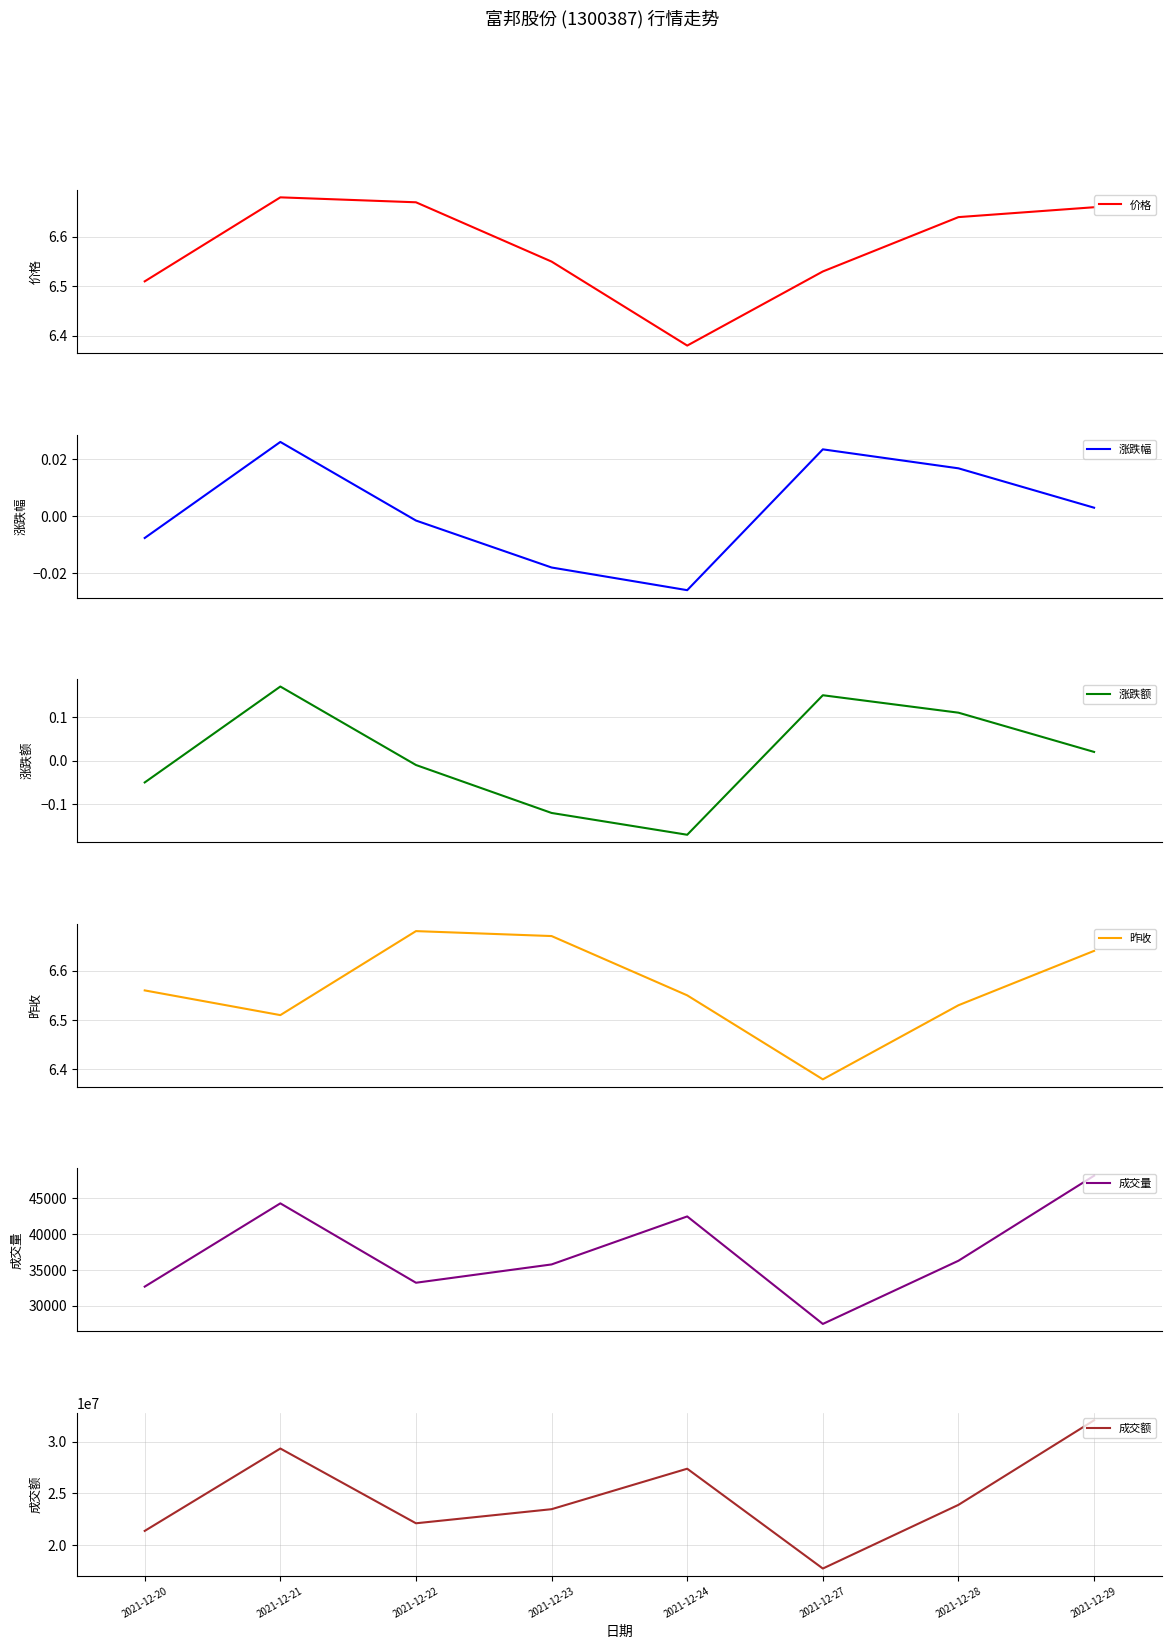

Reading right to left, list all the values displayed in this chart.

价格: 2021-12-29=6.7	2021-12-28=6.6	2021-12-27=6.5	2021-12-24=6.4	2021-12-23=6.5	2021-12-22=6.7	2021-12-21=6.7	2021-12-20=6.5
涨跌幅: 2021-12-29=0.0	2021-12-28=0.0	2021-12-27=0.0	2021-12-24=-0.0	2021-12-23=-0.0	2021-12-22=-0.0	2021-12-21=0.0	2021-12-20=-0.0
涨跌额: 2021-12-29=0.0	2021-12-28=0.1	2021-12-27=0.1	2021-12-24=-0.2	2021-12-23=-0.1	2021-12-22=-0.0	2021-12-21=0.2	2021-12-20=-0.1
昨收: 2021-12-29=6.6	2021-12-28=6.5	2021-12-27=6.4	2021-12-24=6.5	2021-12-23=6.7	2021-12-22=6.7	2021-12-21=6.5	2021-12-20=6.6
成交量: 2021-12-29=48116.8	2021-12-28=36281.1	2021-12-27=27485.0	2021-12-24=42447.4	2021-12-23=35767.1	2021-12-22=33219.0	2021-12-21=44269.0	2021-12-20=32677.0
成交额: 2021-12-29=32046732.3	2021-12-28=23904683.5	2021-12-27=17772940.9	2021-12-24=27384079.8	2021-12-23=23486705.5	2021-12-22=22129774.0	2021-12-21=29328632.0	2021-12-20=21395547.0